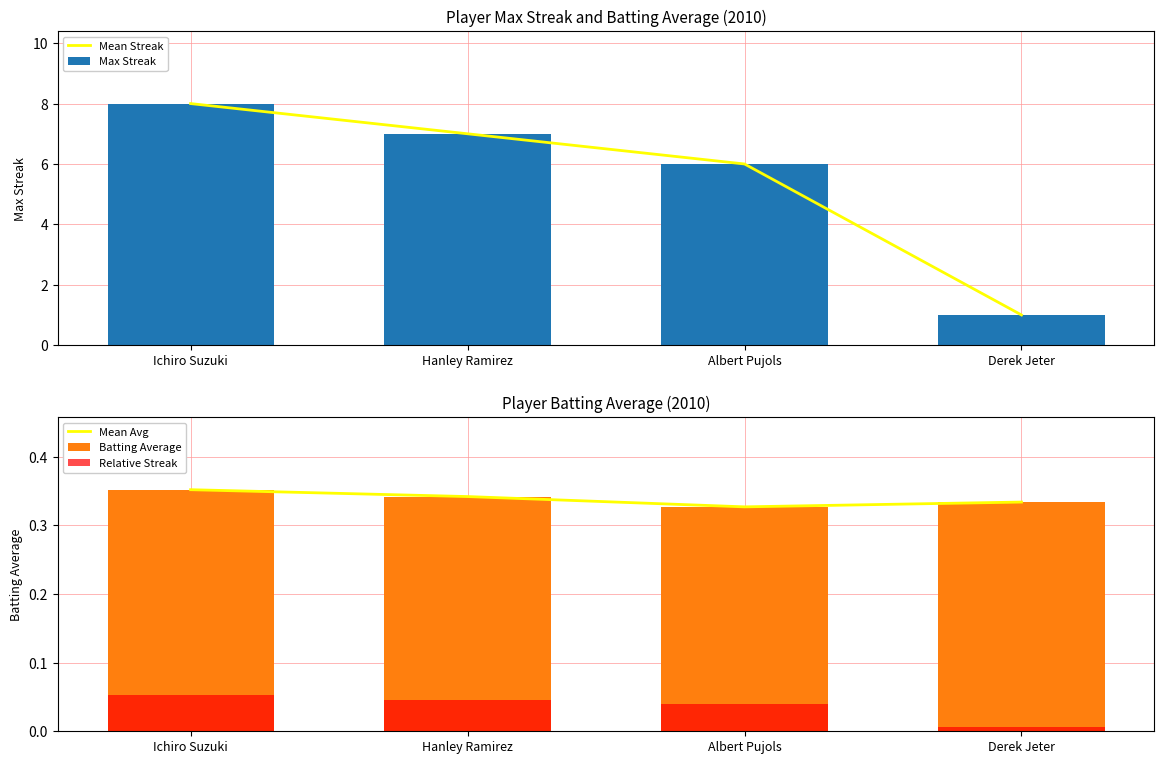

The Relative Streak series shows 0.1 at Ichiro Suzuki. True or false?

True